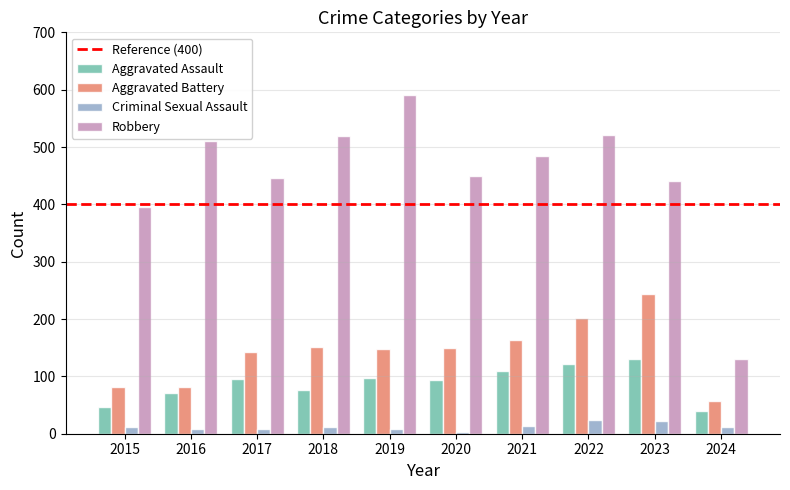

Is it true that Aggravated Assault equals 40 at 2024?

True